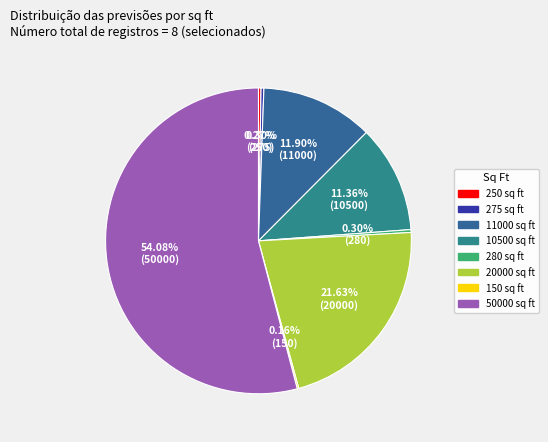

Is it true that 11000 is 5% of the pie?

False